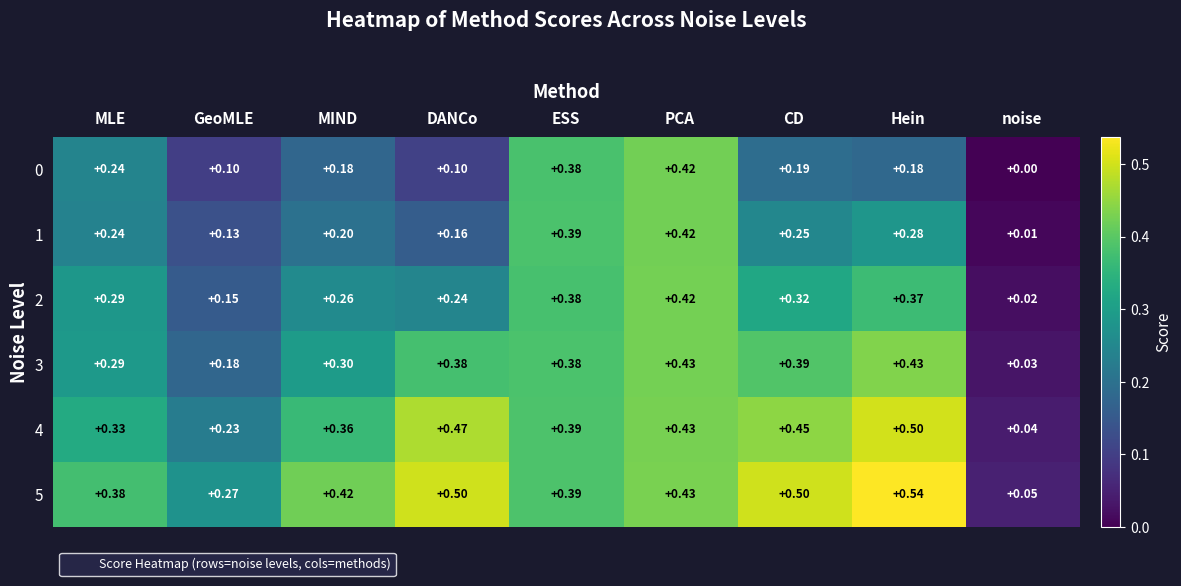

At which label does 1 reach its peak?

PCA